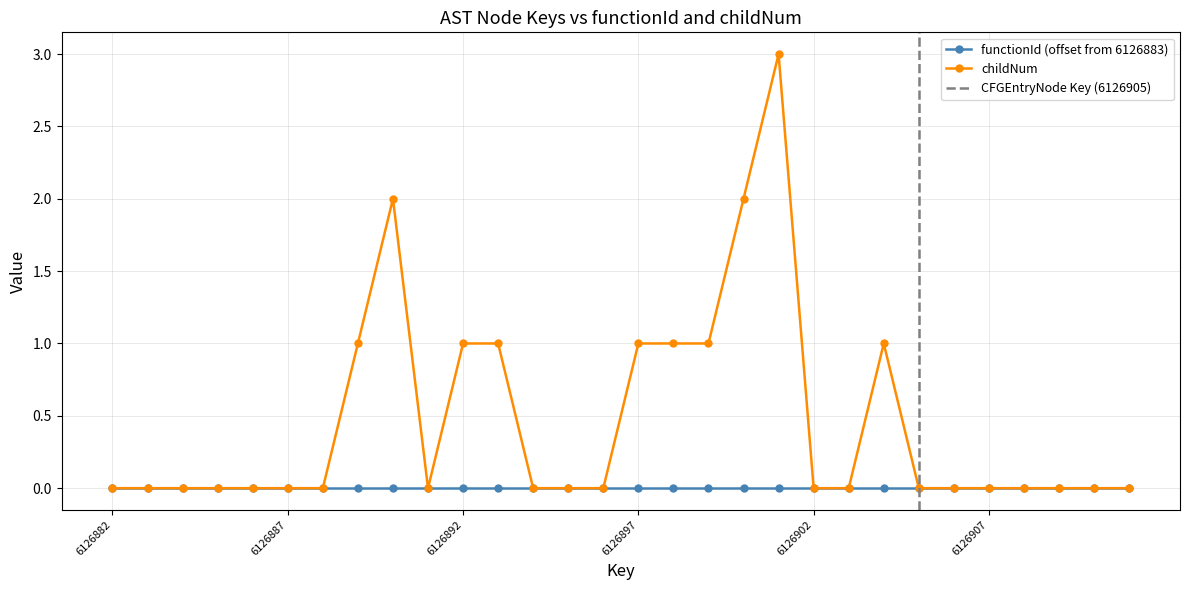

Which has a higher value, 6126891 or 6126899?

6126899